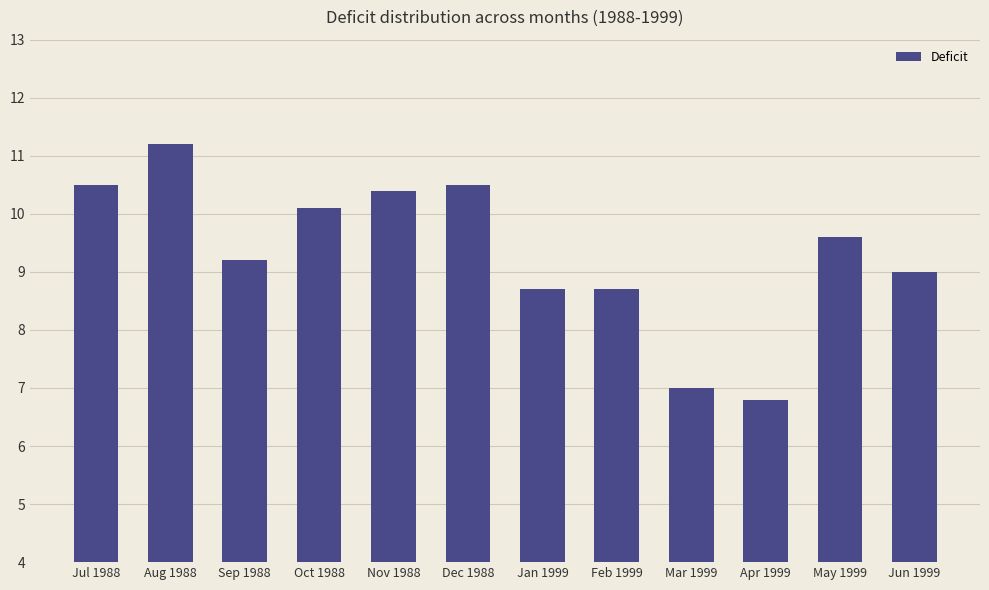

What is the smallest value displayed?

6.8